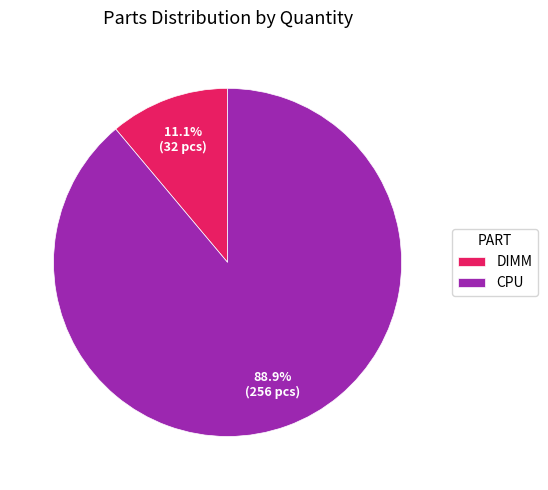

Between CPU and DIMM, which is larger?

CPU